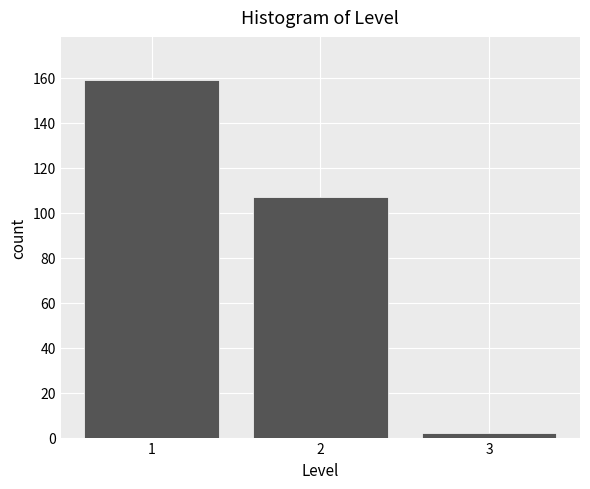

Reading right to left, extract all data points from this chart.

2	107	159